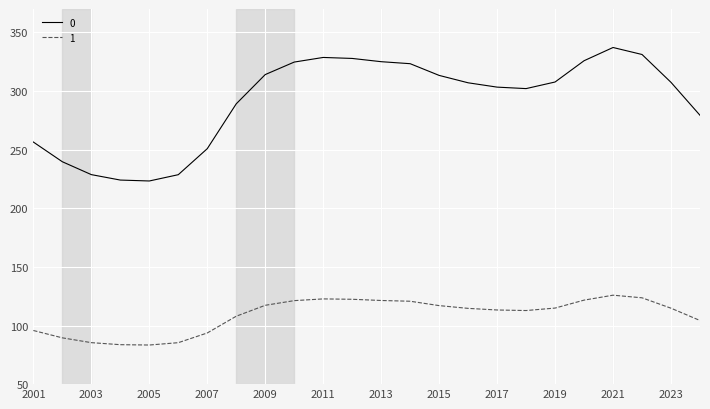

True or false: 1 and 0 cross at least once.

False